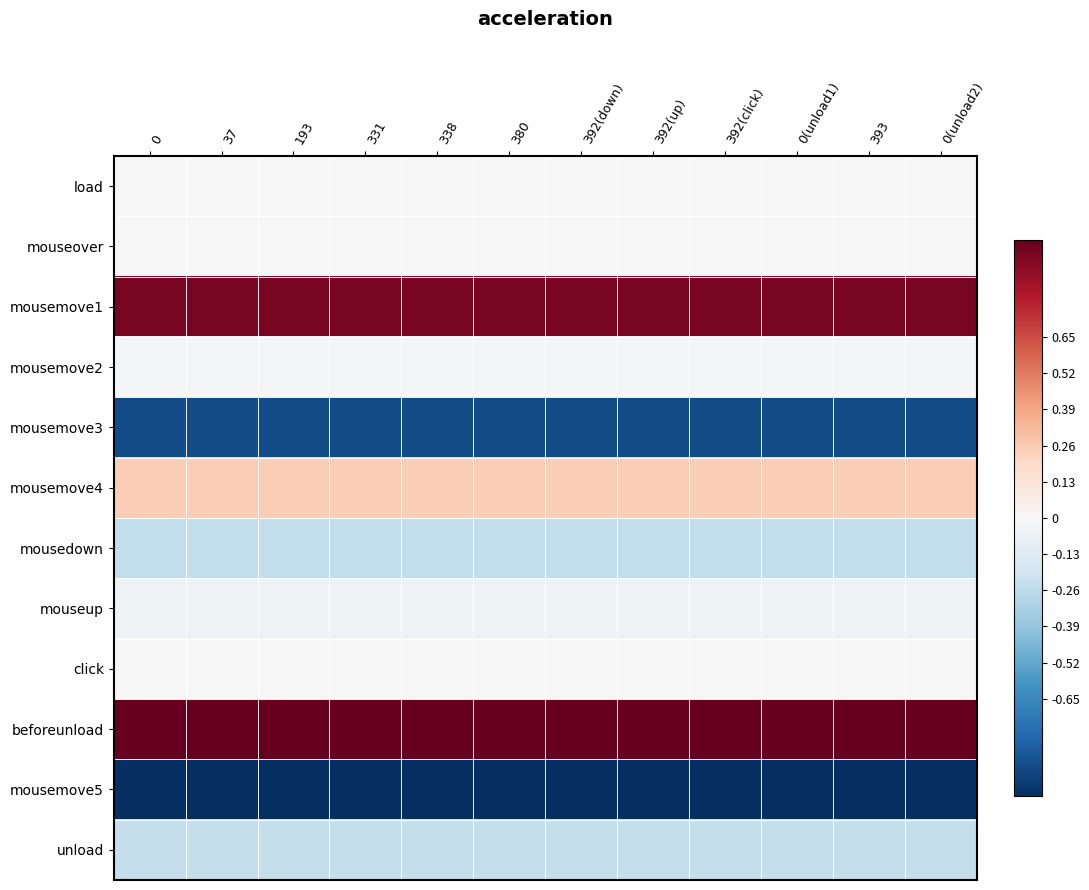

Rank the series by their maximum value, from lowest to highest.

mousemove5, mousemove3, mousedown, unload, mouseup, mousemove2, load, click, mouseover, mousemove4, mousemove1, beforeunload